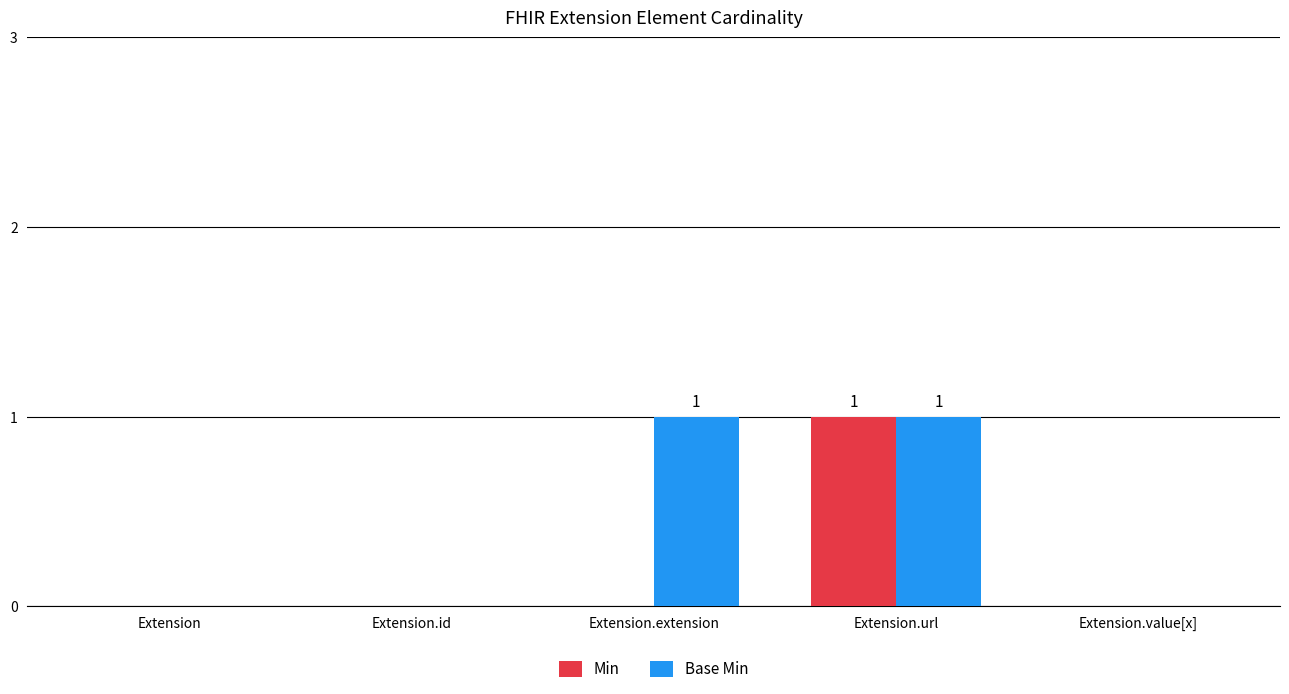

Reading left to right, transcribe all the data shown in this chart.

Min: Extension=0	Extension.id=0	Extension.extension=0	Extension.url=1	Extension.value[x]=0
Base Min: Extension=0	Extension.id=0	Extension.extension=1	Extension.url=1	Extension.value[x]=0